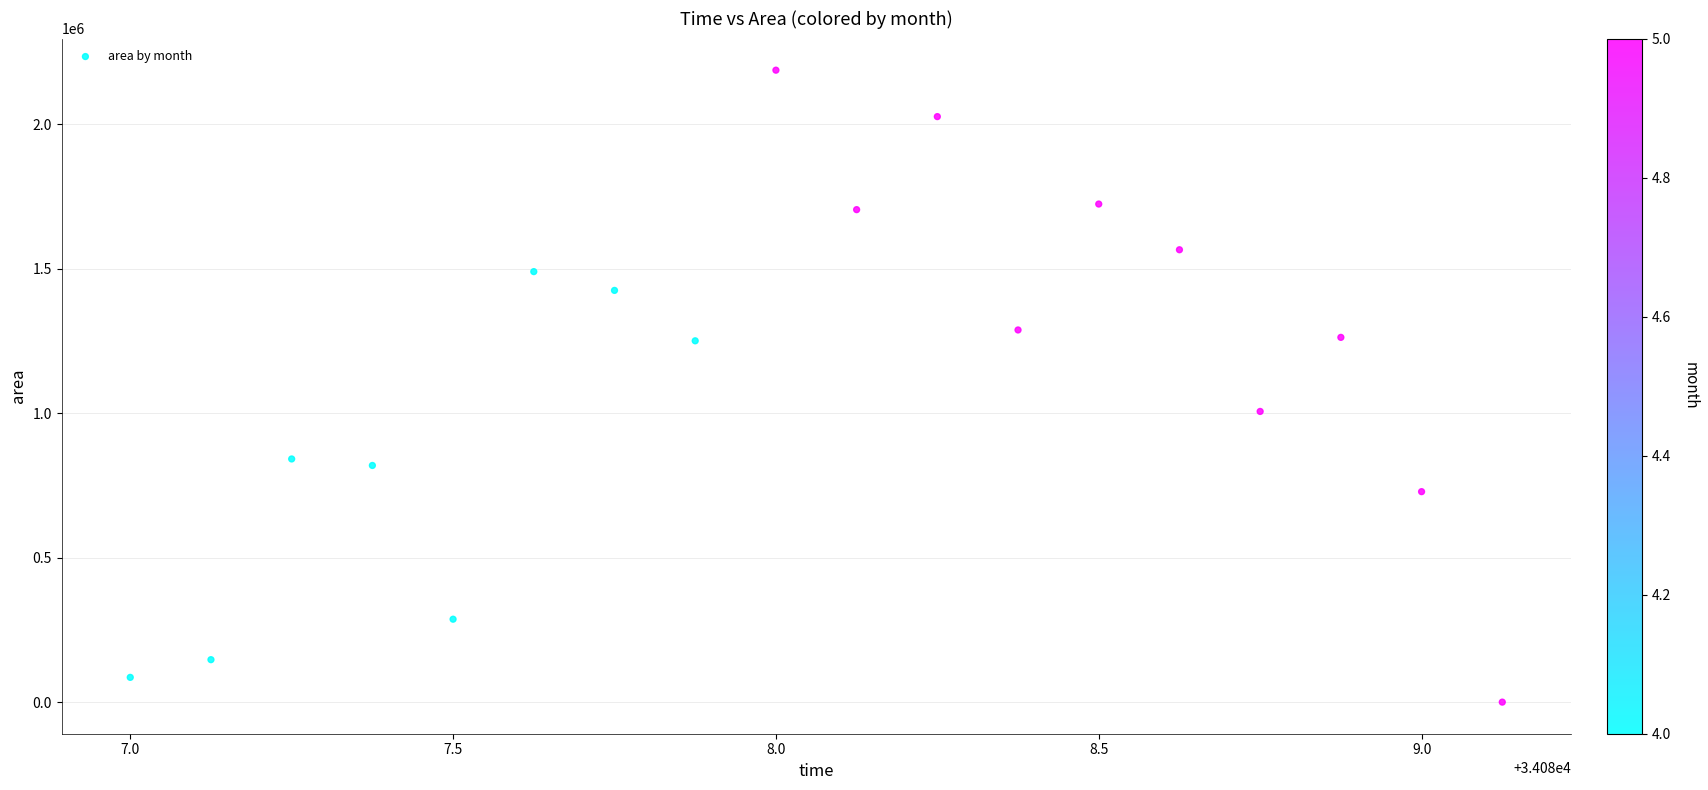

What Y value in the scatter plot is closest to 1093125?

1005625